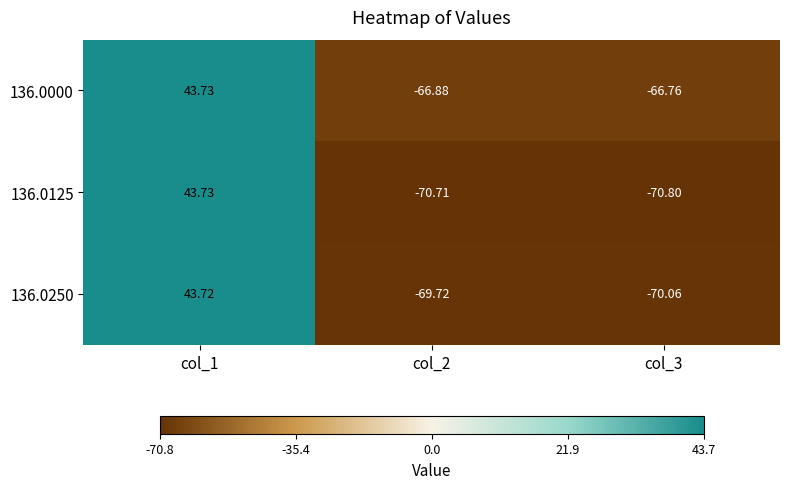

Is the value of 136.0250 at col_2 greater than the value of 136.0125 at col_1?

No